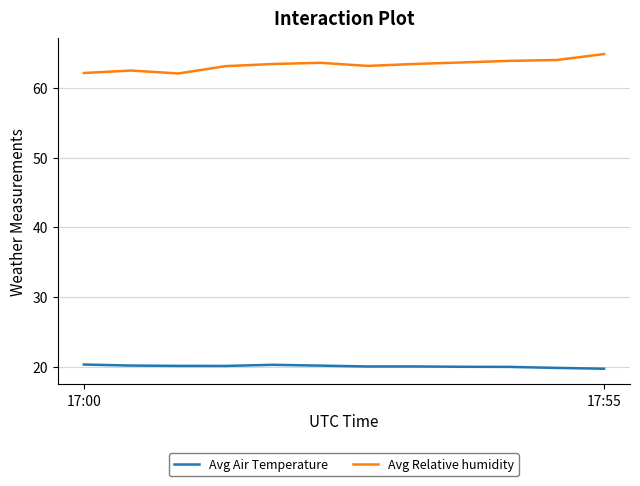

What is the smallest value displayed?

19.7